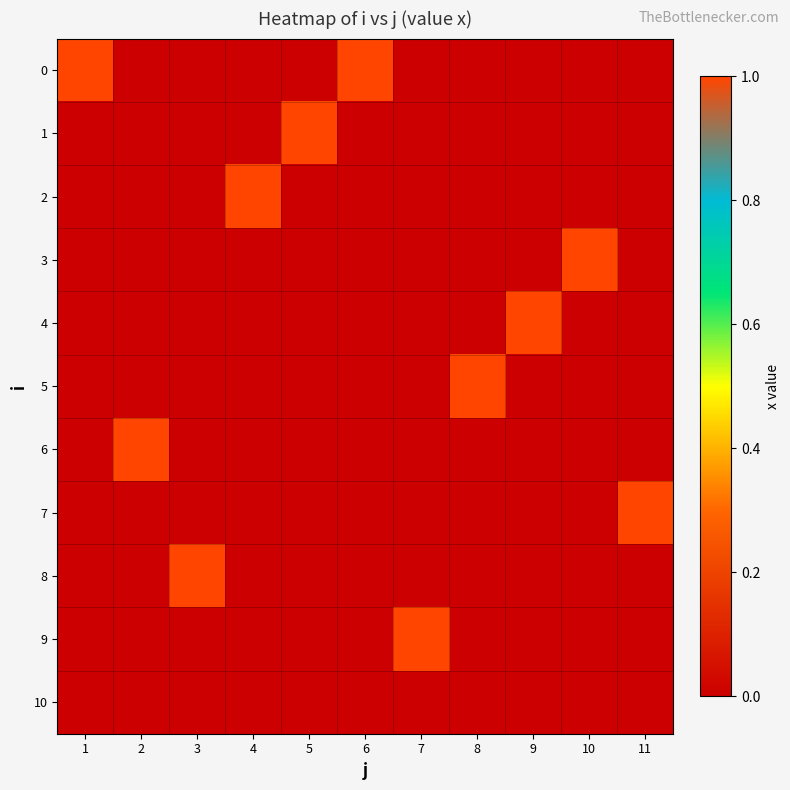

Count the number of data series in this chart.

11